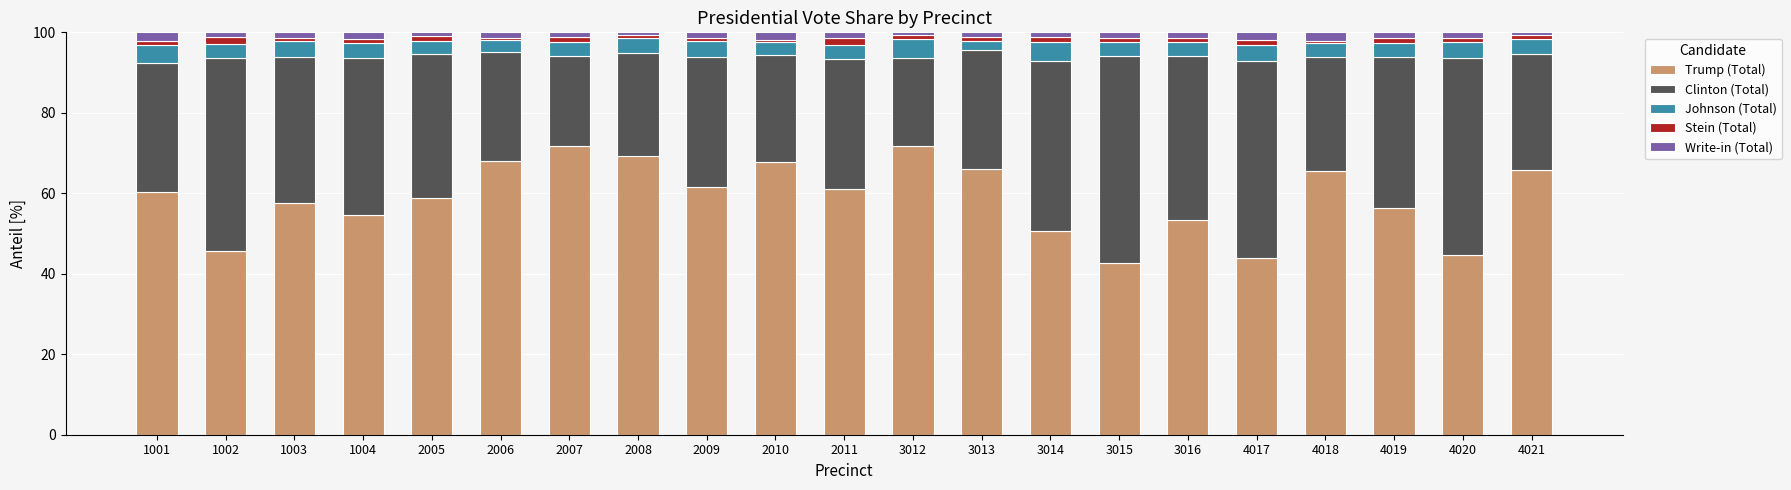

Is it true that Trump (Total) equals 57.7 at 1003?

True